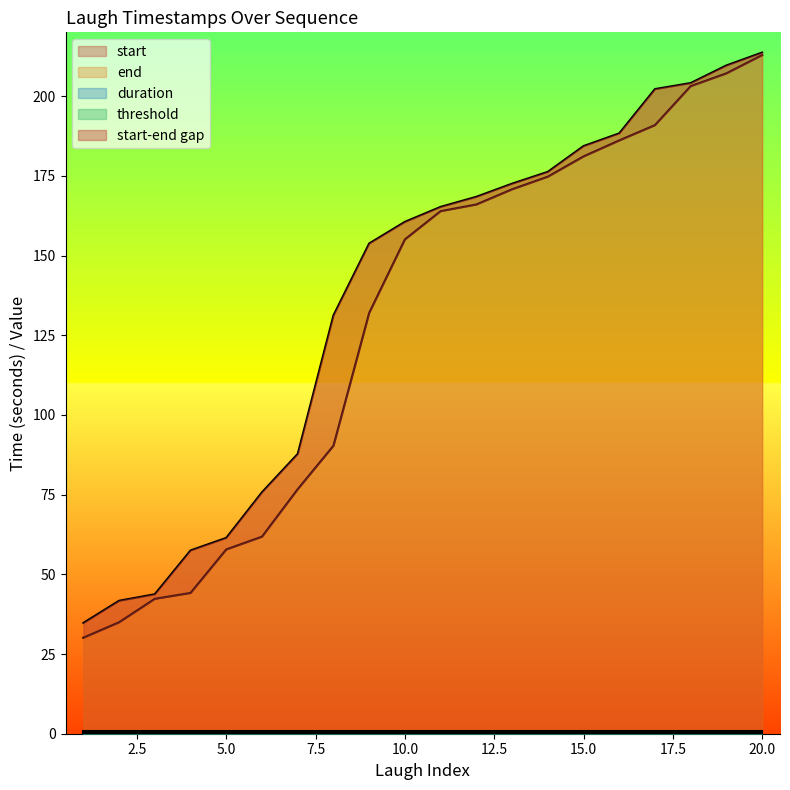

Is it true that start equals 230.1 at 10.0?

False